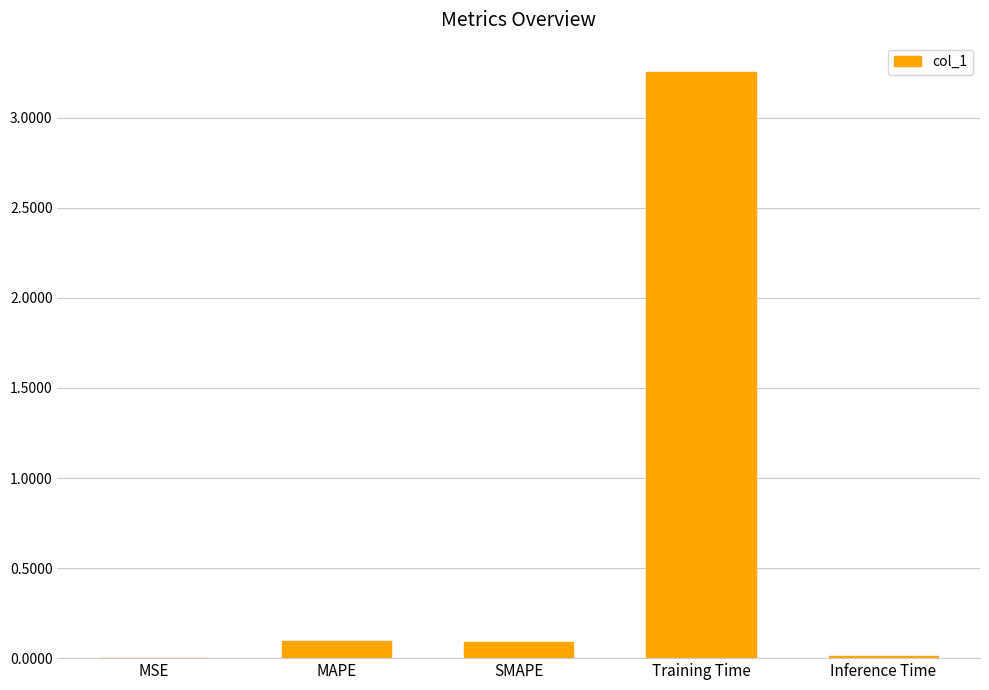

True or false: the data shows 0.1 at SMAPE.

True